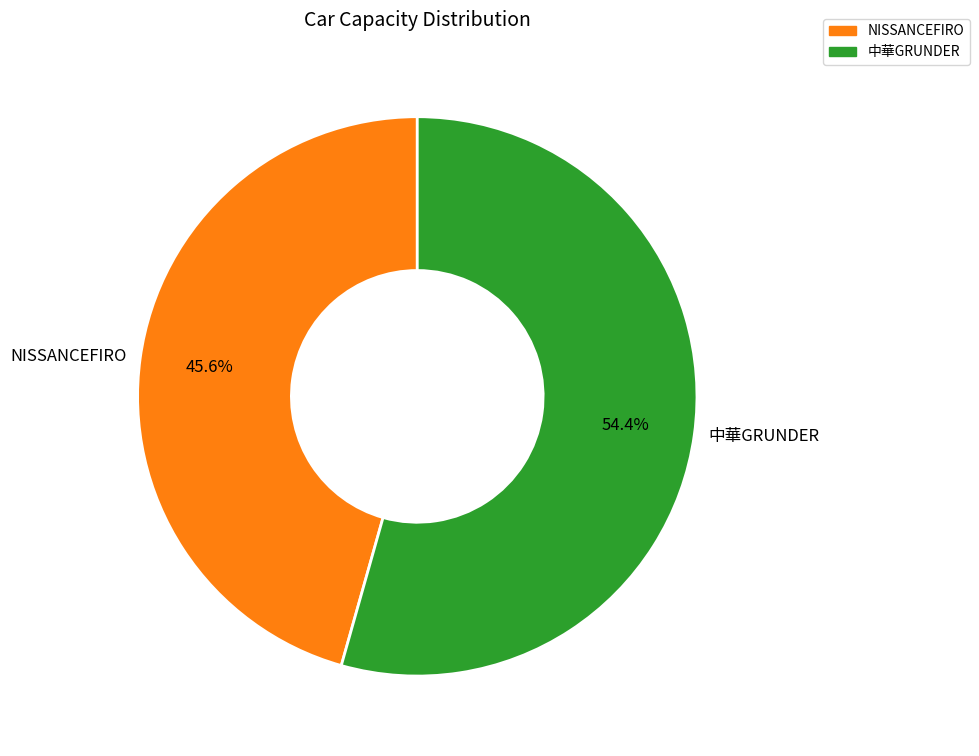

Approximately how many times larger is the value at NISSANCEFIRO compared to 中華GRUNDER?

0.8